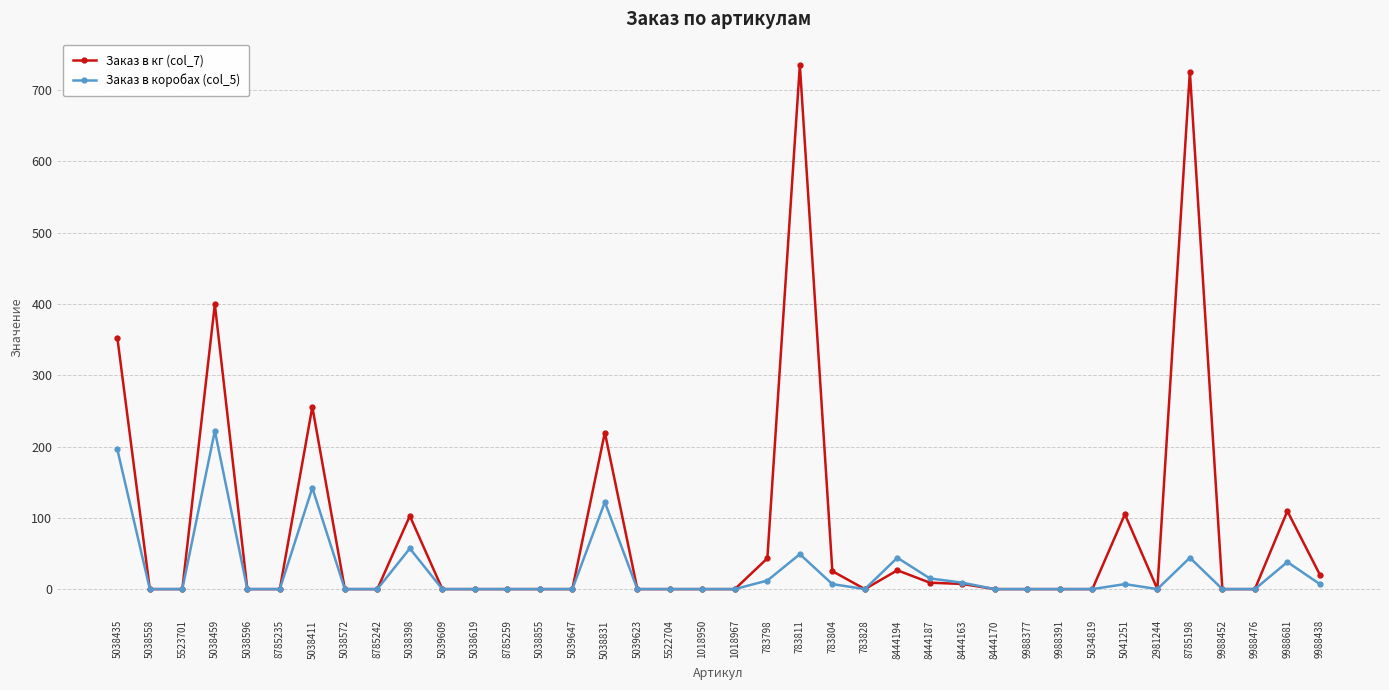

Which series has the widest spread of values?

Заказ в кг (col_7)